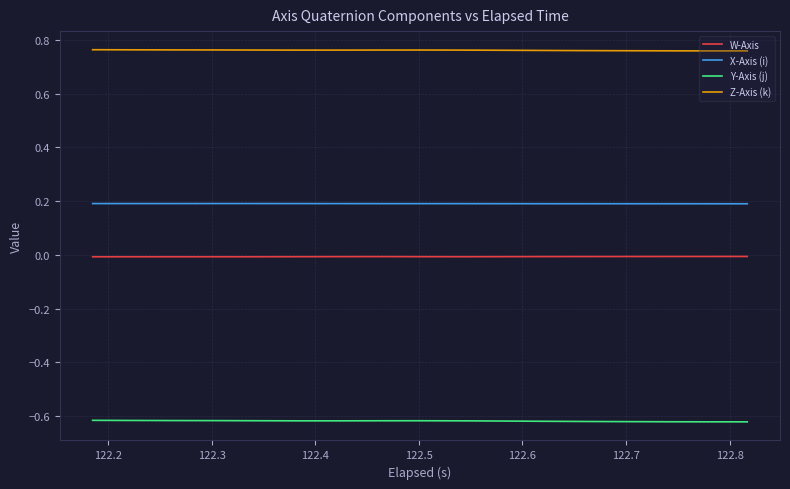

Rank the series by their maximum value, from lowest to highest.

Y-Axis (j), W-Axis, X-Axis (i), Z-Axis (k)